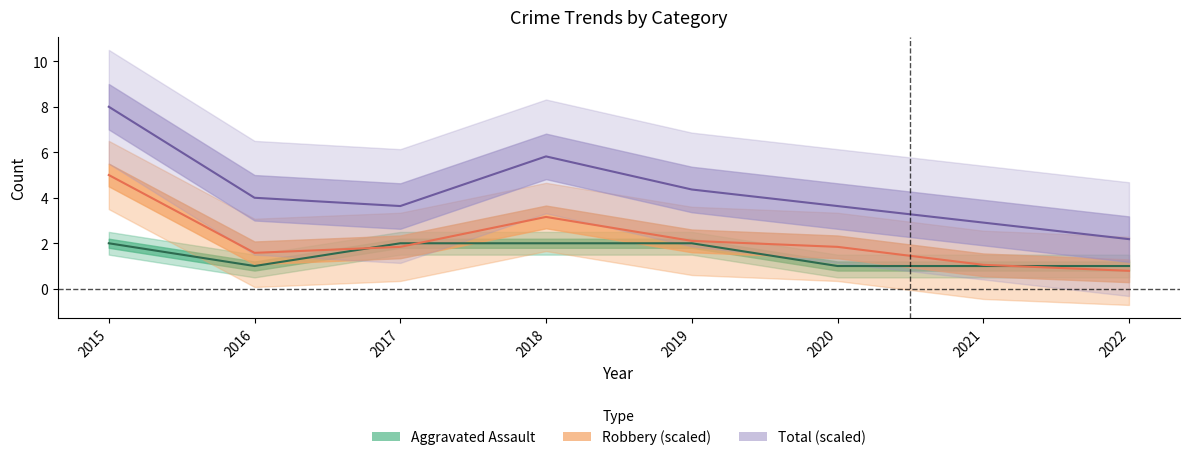

At which label is Total closest to 5?

2019